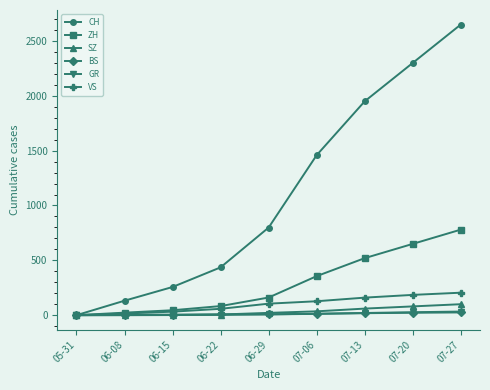

Which series has the widest spread of values?

CH